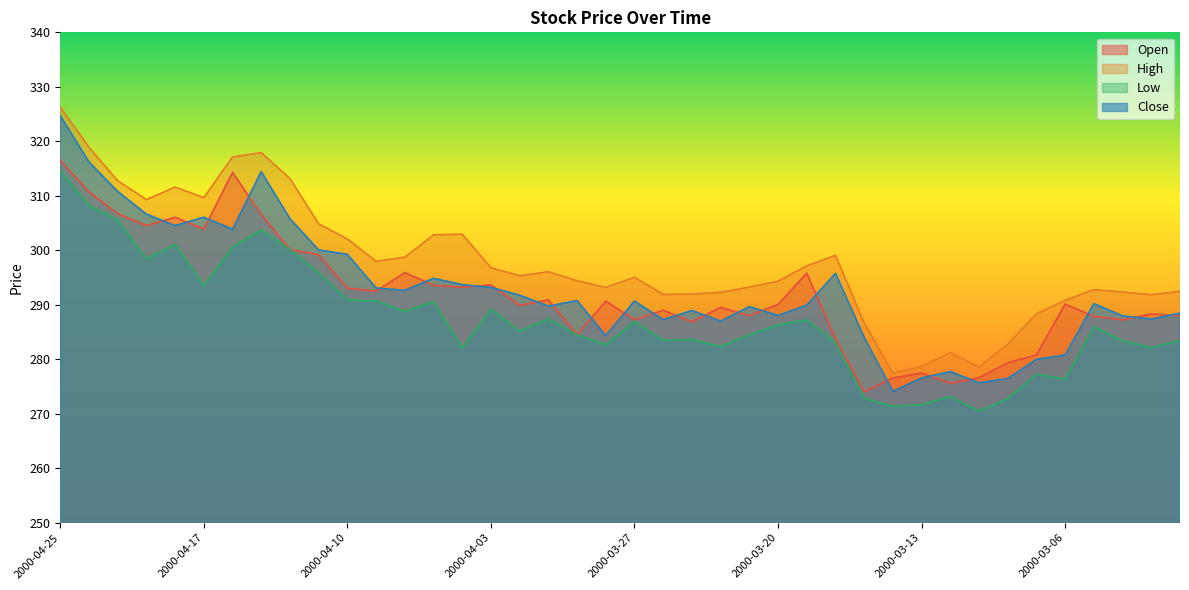

At which category does Low reach its first local peak?

2000-04-18